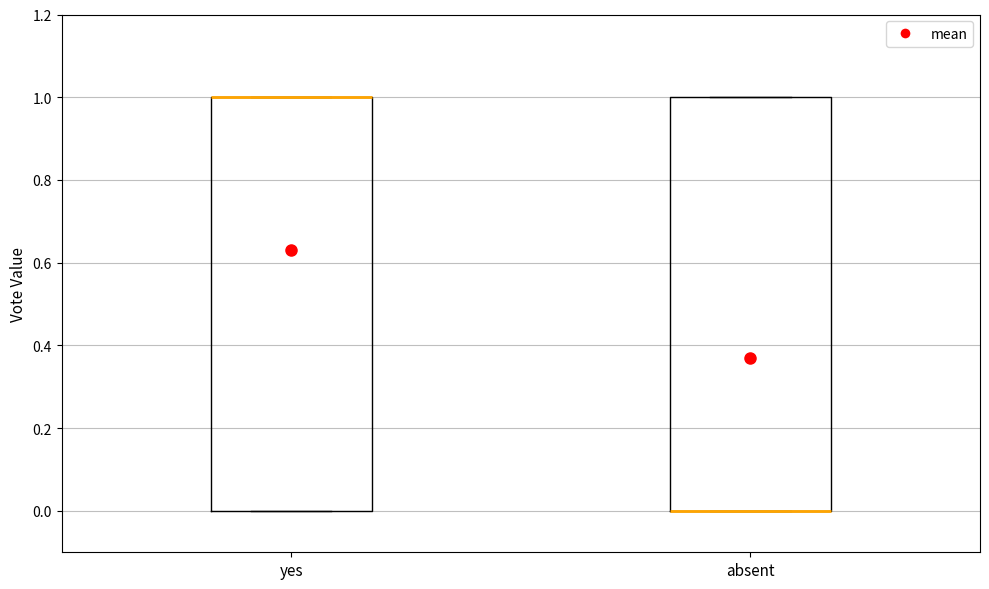

Reading left to right, transcribe this box plot: for each box, give where its median line is, the range the box spans, and where its two whiskers end, as read against the y-axis. The values are not printed on the chart, so give them approximately, as read against the axis.

yes: median 1 (drawn on the box's upper edge), box 0 to 1, whiskers 0 to 1
absent: median 0 (drawn on the box's lower edge), box 0 to 1, whiskers 0 to 1